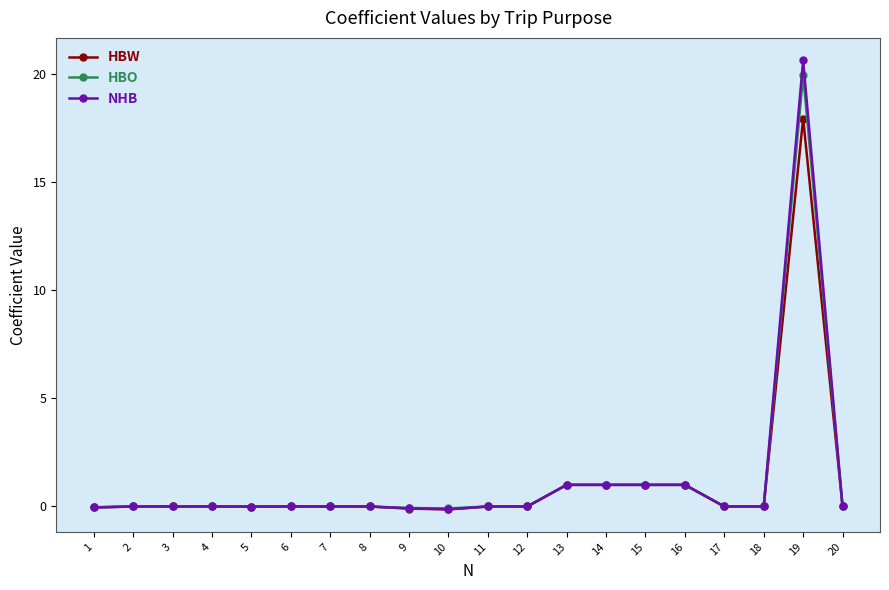

Which label corresponds to the largest value in the chart?

19